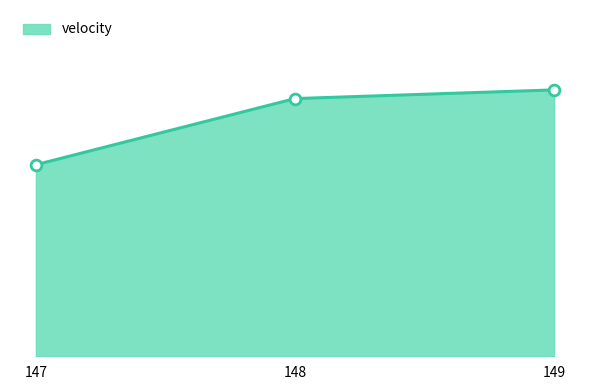

Between 149 and 148, which is larger?

149